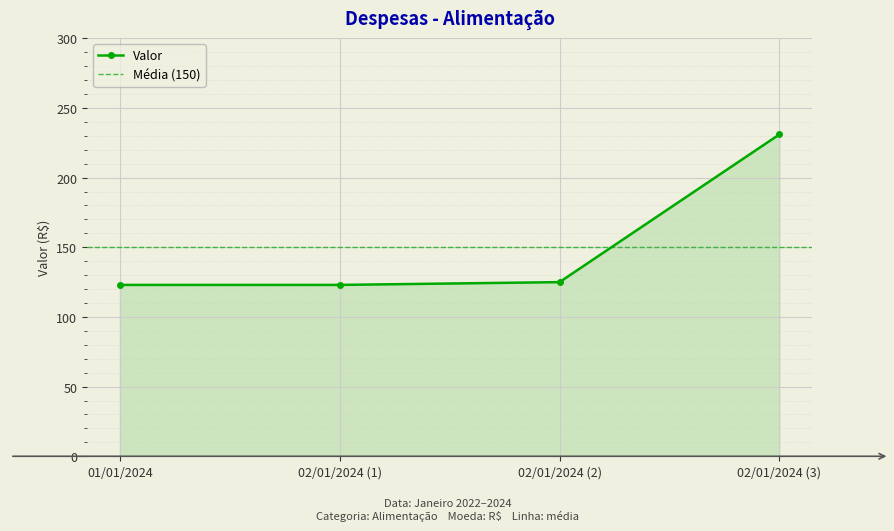

True or false: Valor has more than 1 points higher than both neighbors.

False